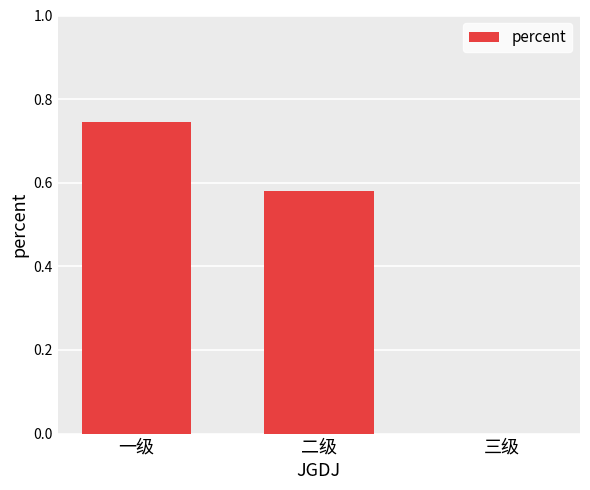

What is the difference between the values at 一级 and 二级?

0.2